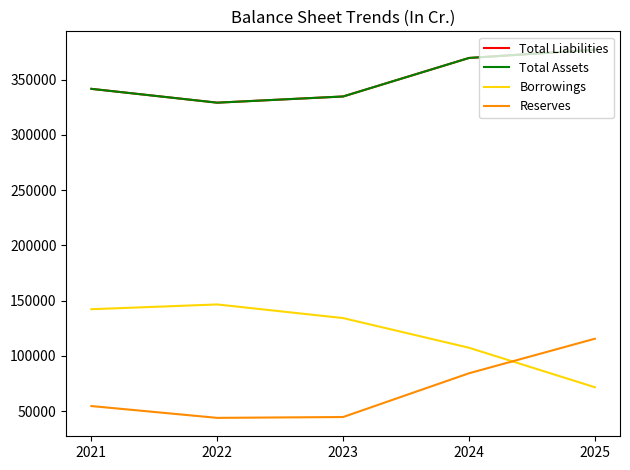

What is the difference between the Reserves values at 2025 and 2022?

71613